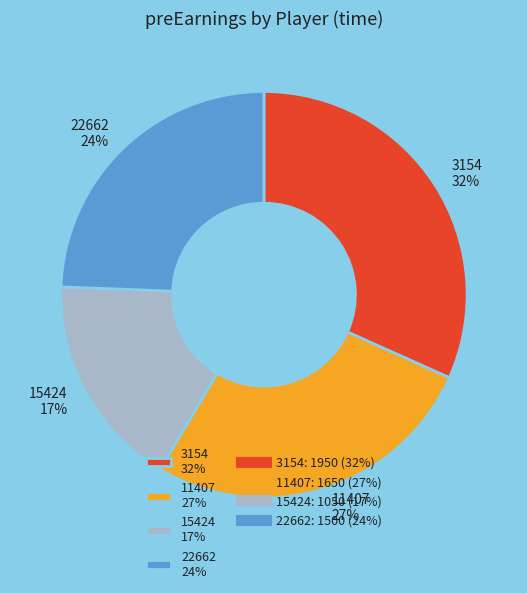

To the nearest percent, what portion does 3154 represent?

32%